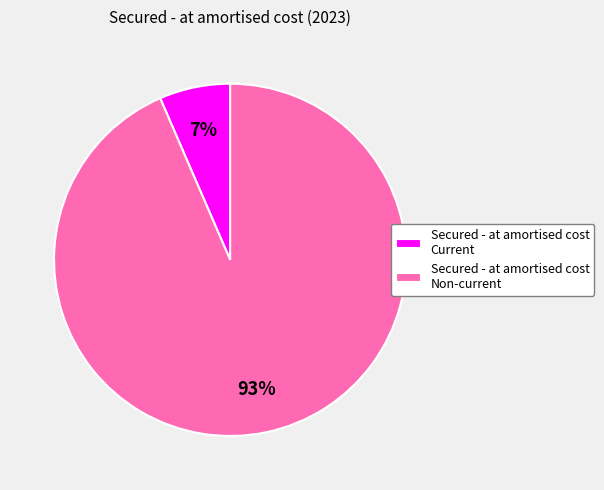

Approximately how many times larger is the value at Secured - at amortised cost Current compared to Secured - at amortised cost Non-current?

0.1